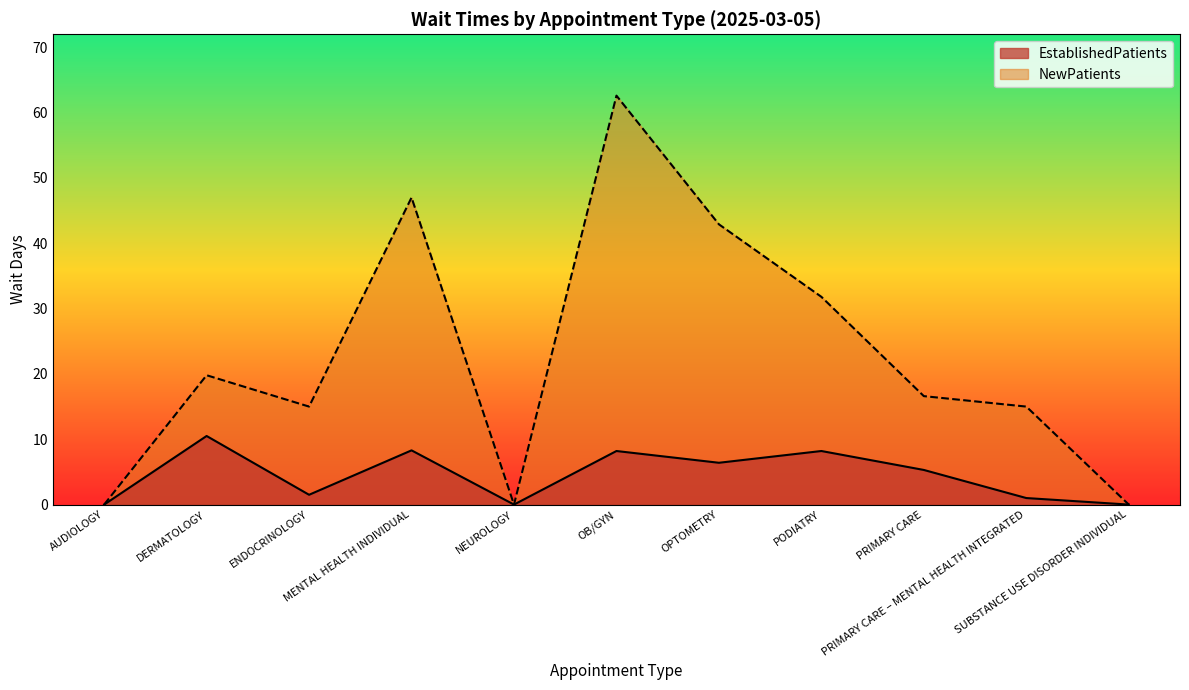

Read the EstablishedPatients value at PODIATRY.

8.2